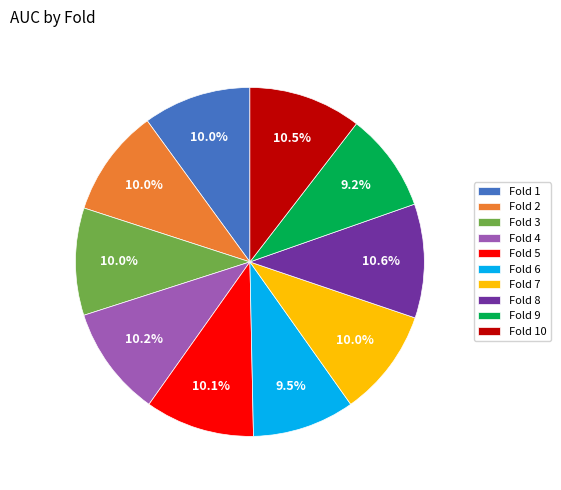

Is there a majority slice in this chart?

No